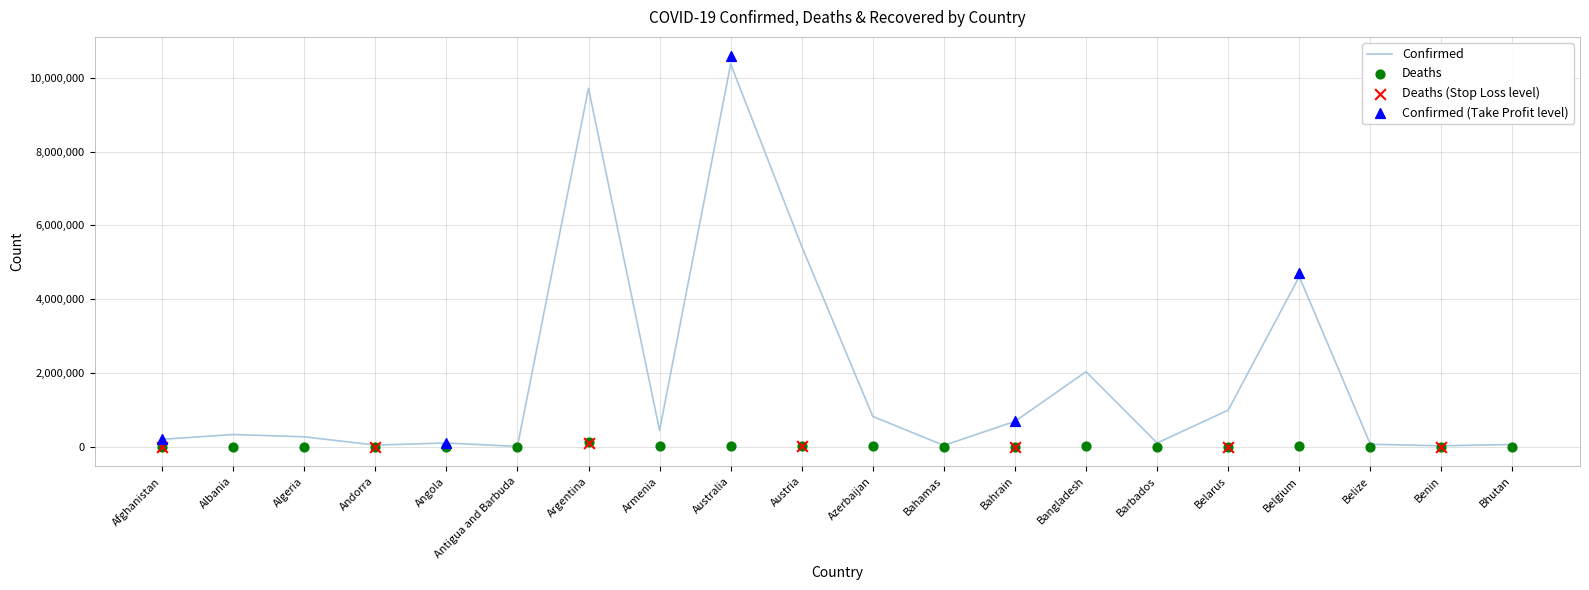

Which series has the widest spread of Y values?

Confirmed